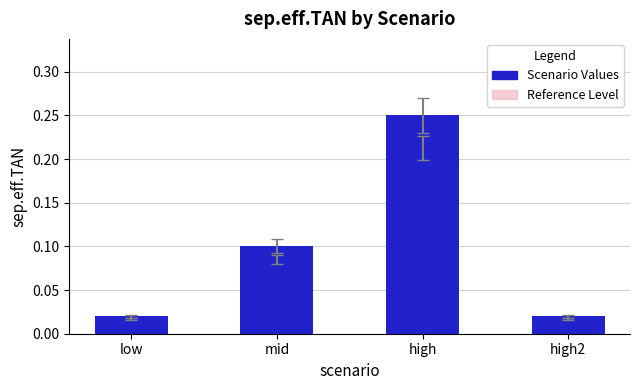

True or false: the data shows 0.2 at mid.

False